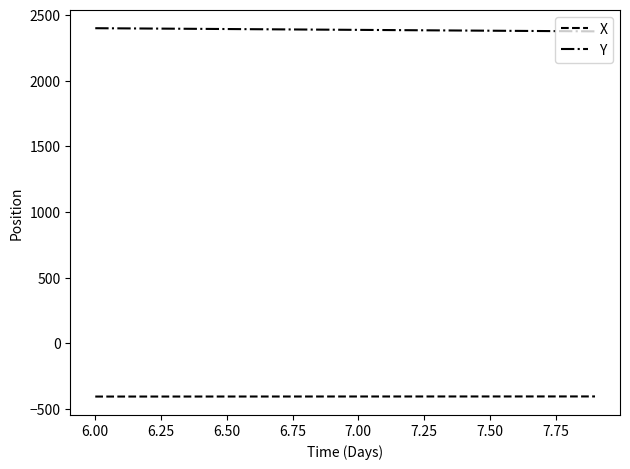

How many values in the Y series are below 2387?

10